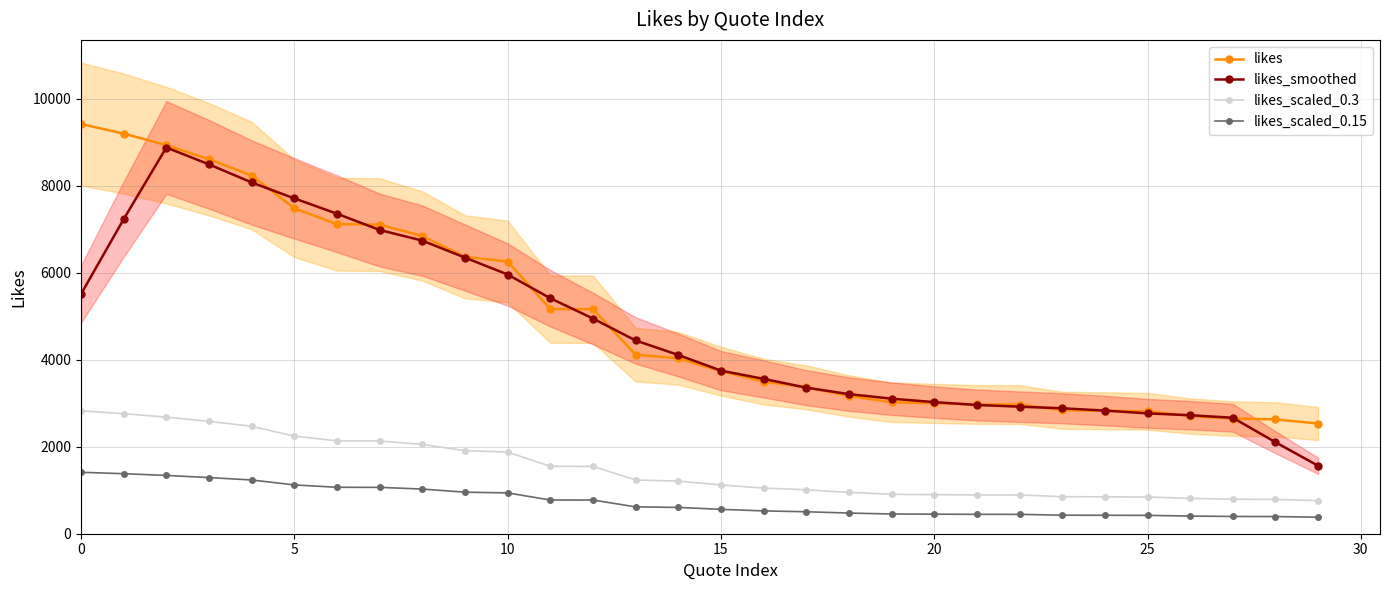

Which series has the largest range (max minus min)?

likes_smoothed